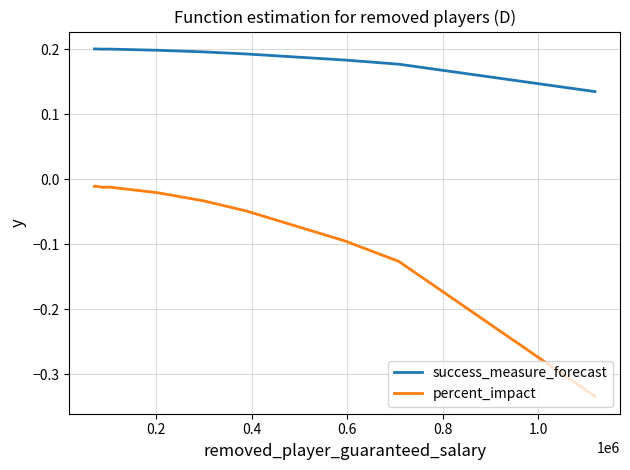

Rank the series by their maximum value, from lowest to highest.

percent_impact, success_measure_forecast